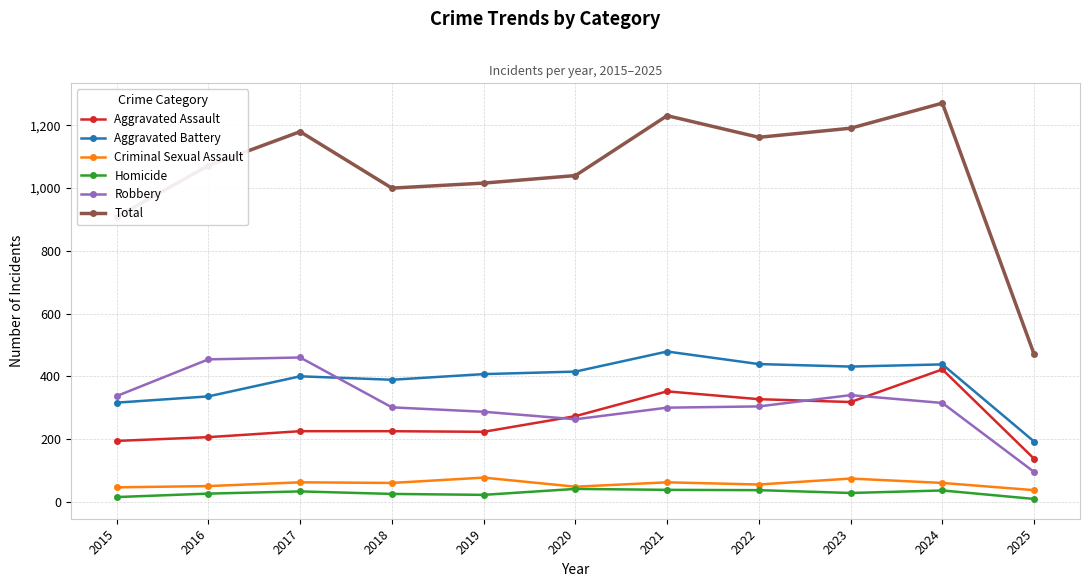

What is the difference between the highest and lowest values at 2021?

1193